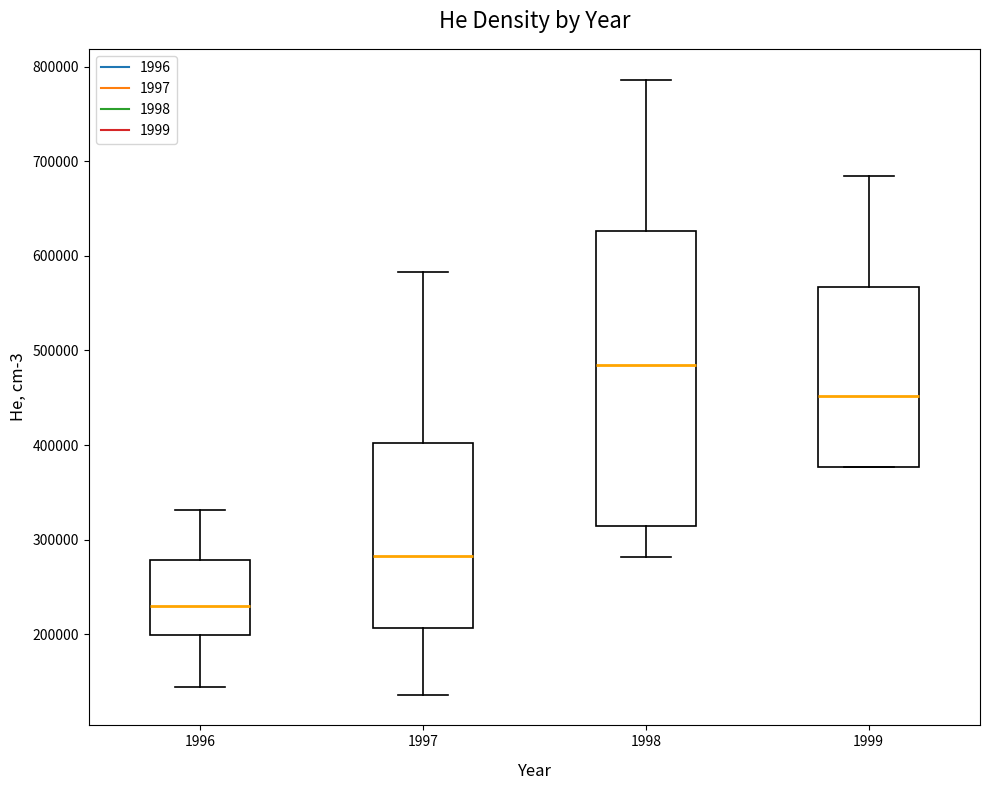

Which box has the lowest median line?

1996